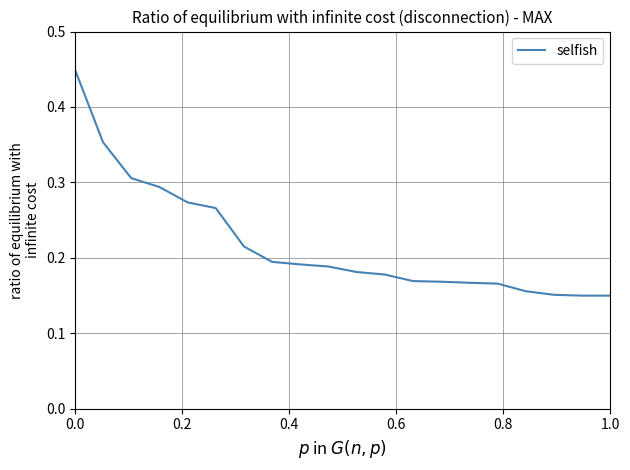

What is the difference between the maximum and minimum values?

0.3